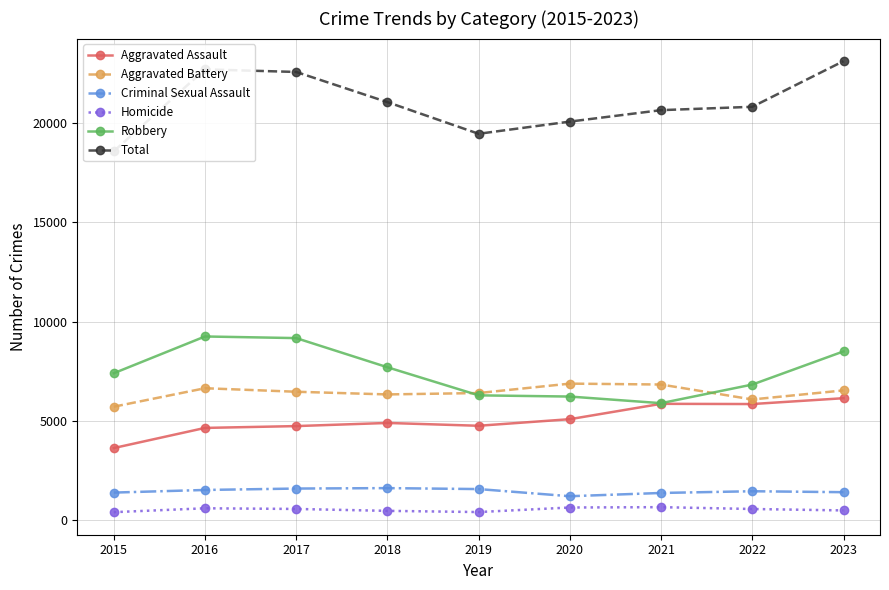

Which series has the widest spread of values?

Total